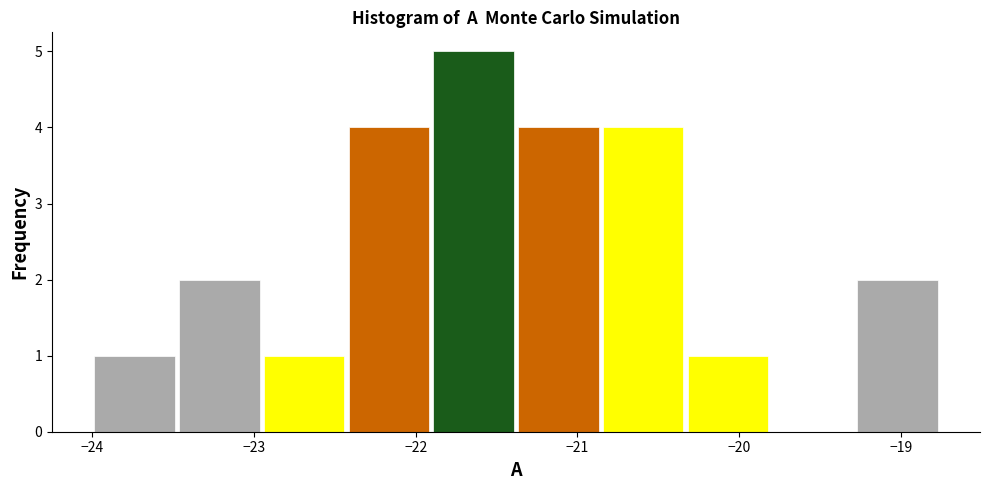

Reading left to right, list every bar in this chart as the range it spans on the x-axis followed by its height. Neither the bar edges nor the heights are printed on the chart, so give them approximately, as read against the axes.

-24.0 to -23.5: 1
-23.5 to -23.0: 2
-23.0 to -22.4: 1
-22.4 to -21.9: 4
-21.9 to -21.4: 5
-21.4 to -20.9: 4
-20.9 to -20.3: 4
-20.3 to -19.8: 1
-19.8 to -19.3: 0
-19.3 to -18.8: 2